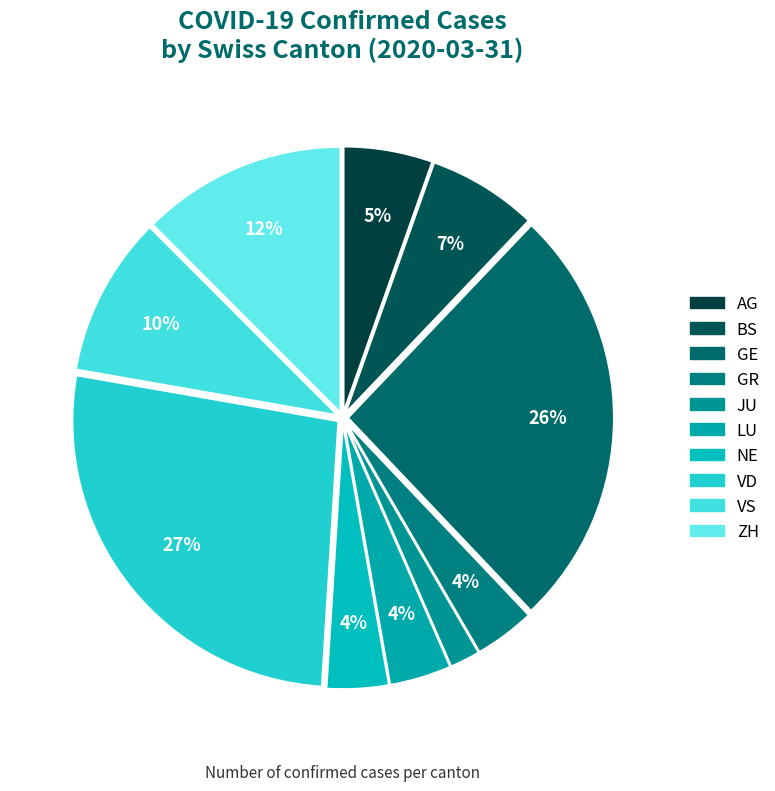

Does GE represent more than half of the total?

No